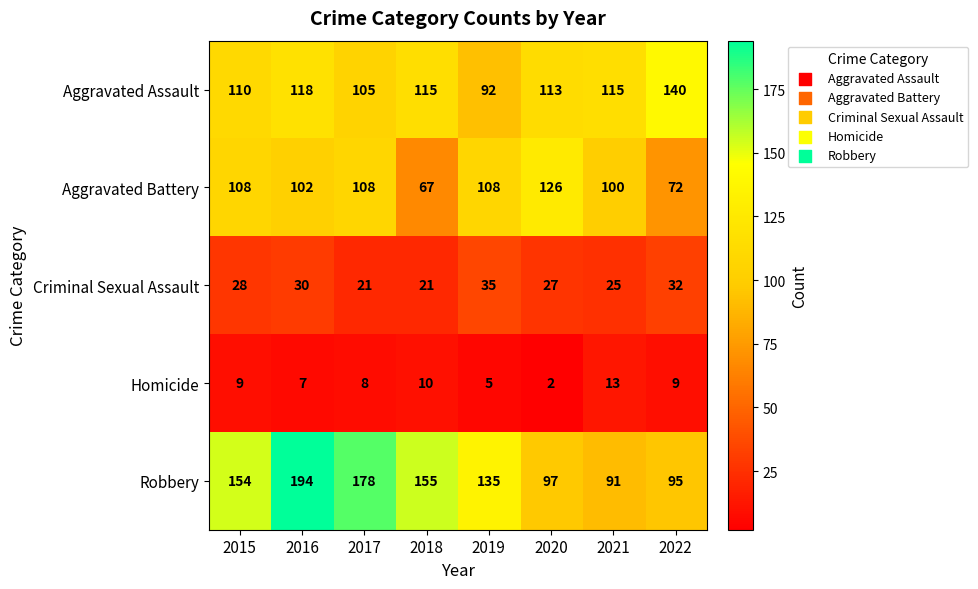

The value of Criminal Sexual Assault at 2021 is 39. True or false?

False